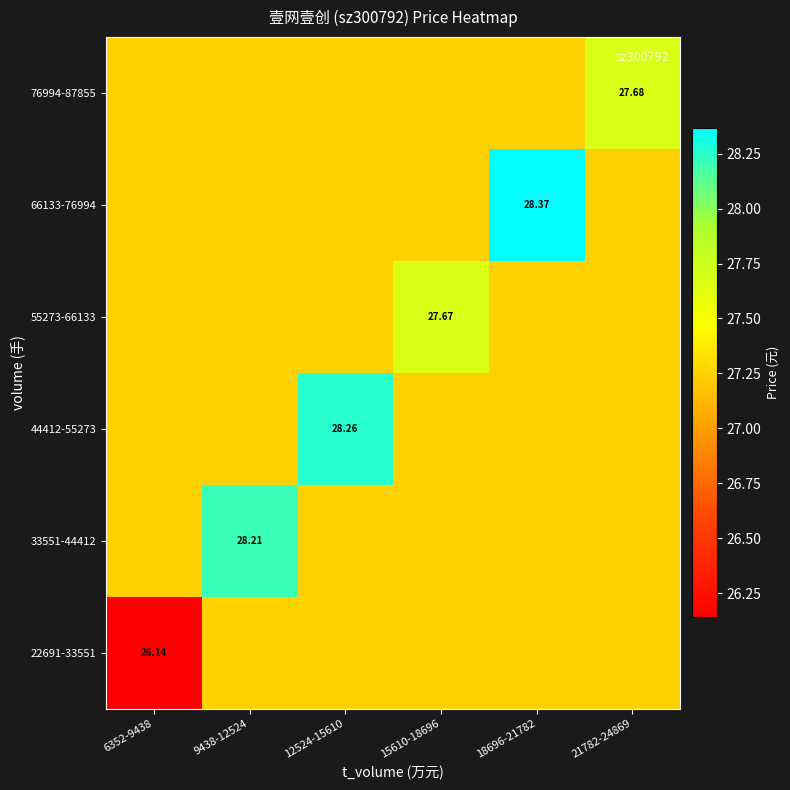

Between 9438-12524 and 21782-24869, which is larger?

9438-12524